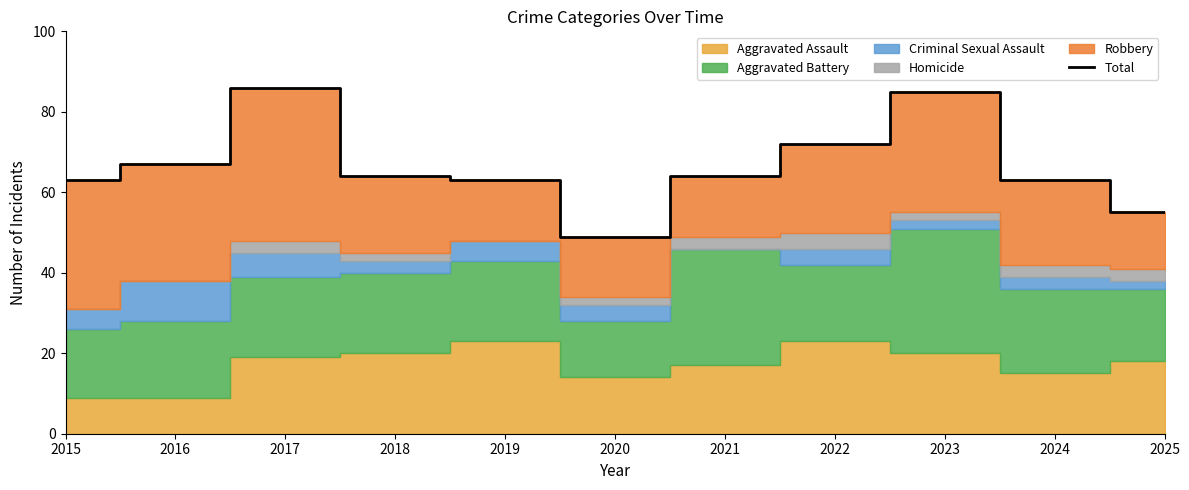

What is the difference between the values at 2019 and 2021?

1